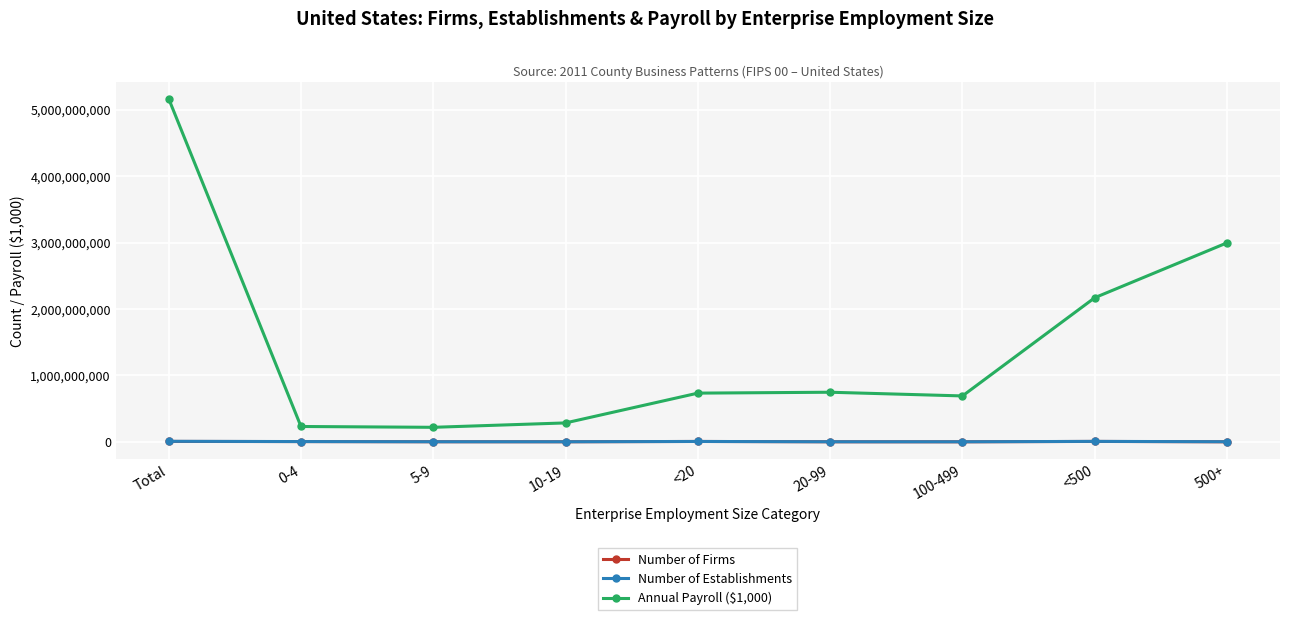

True or false: Number of Establishments and Annual Payroll ($1,000) intersect in this chart.

False